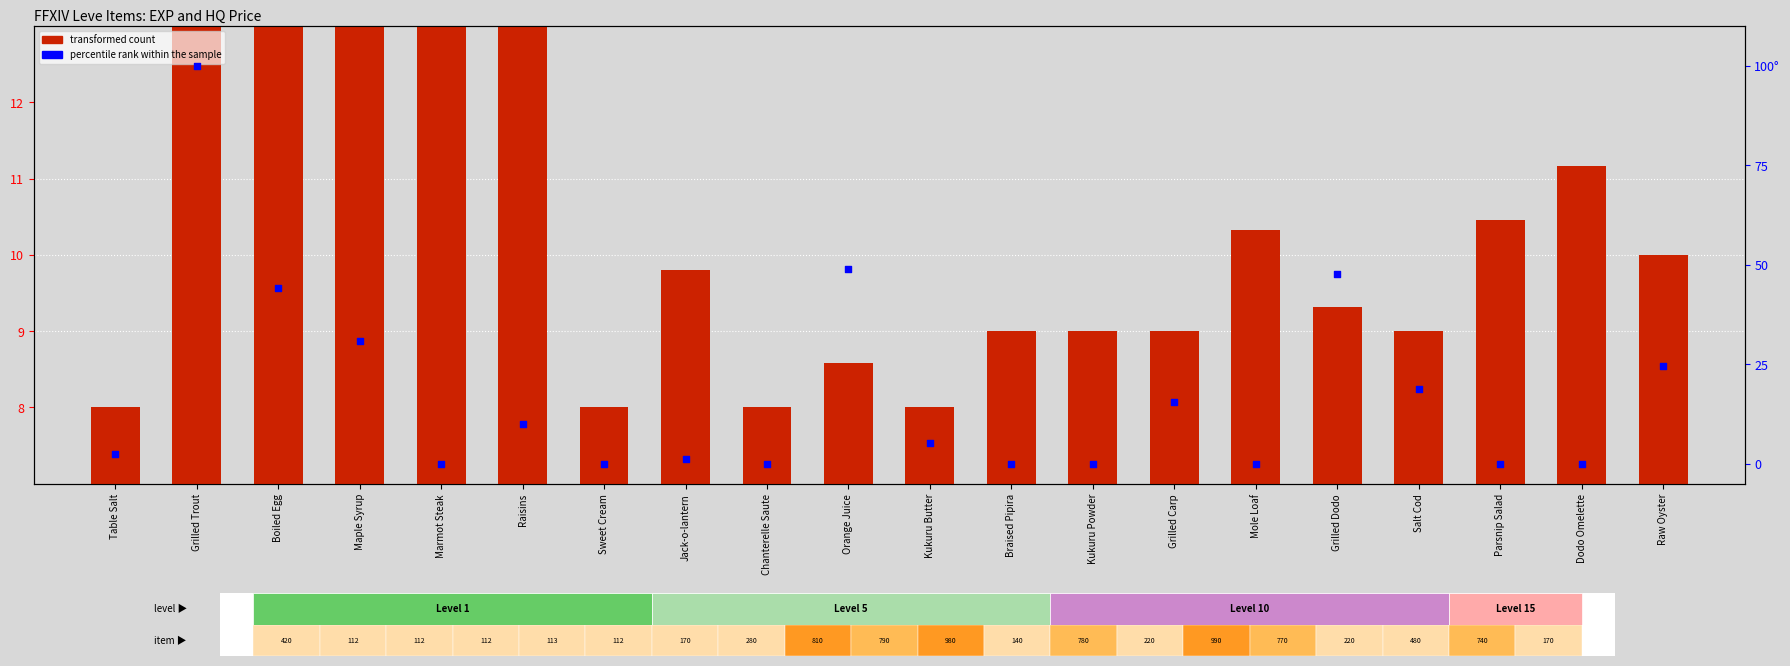

Which series has the largest Y range (max minus min)?

percentile rank within the sample